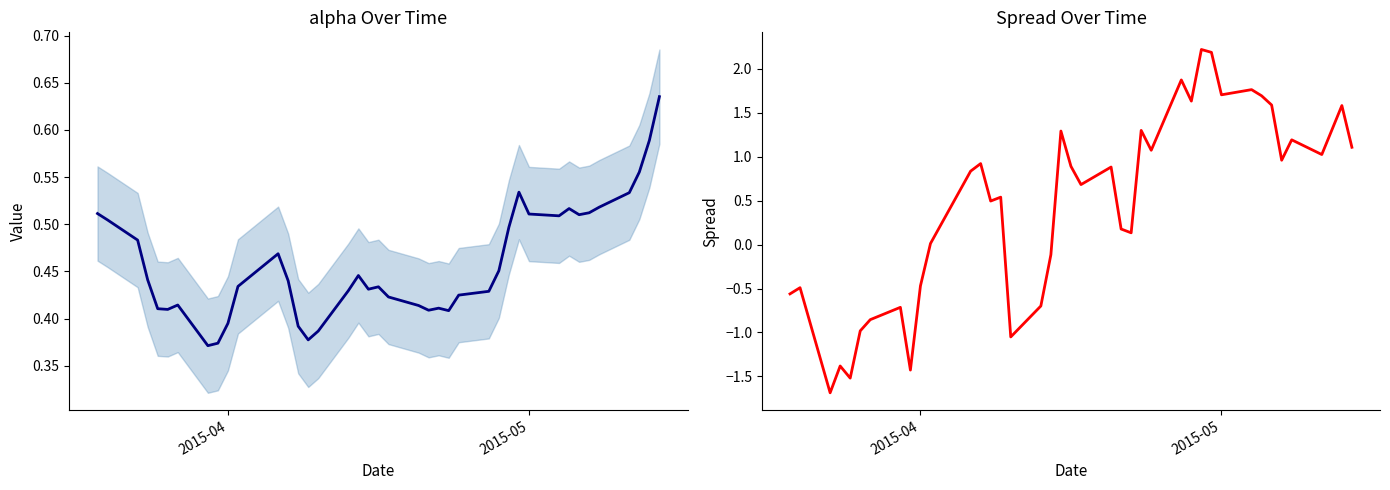

What are all the series names shown in the legend?

alpha, spread